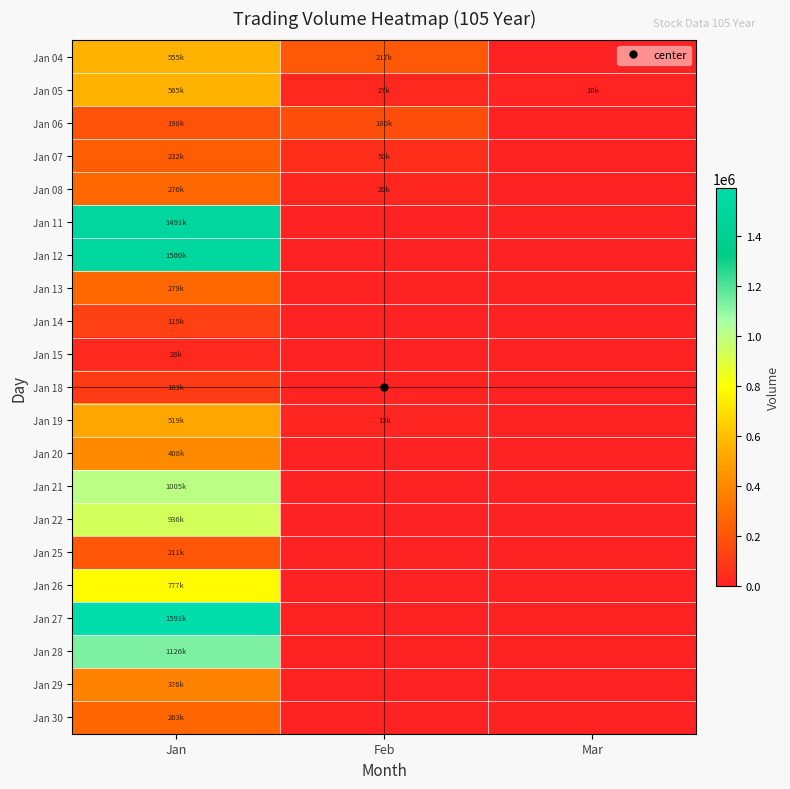

Which label corresponds to the smallest value in the chart?

Mar